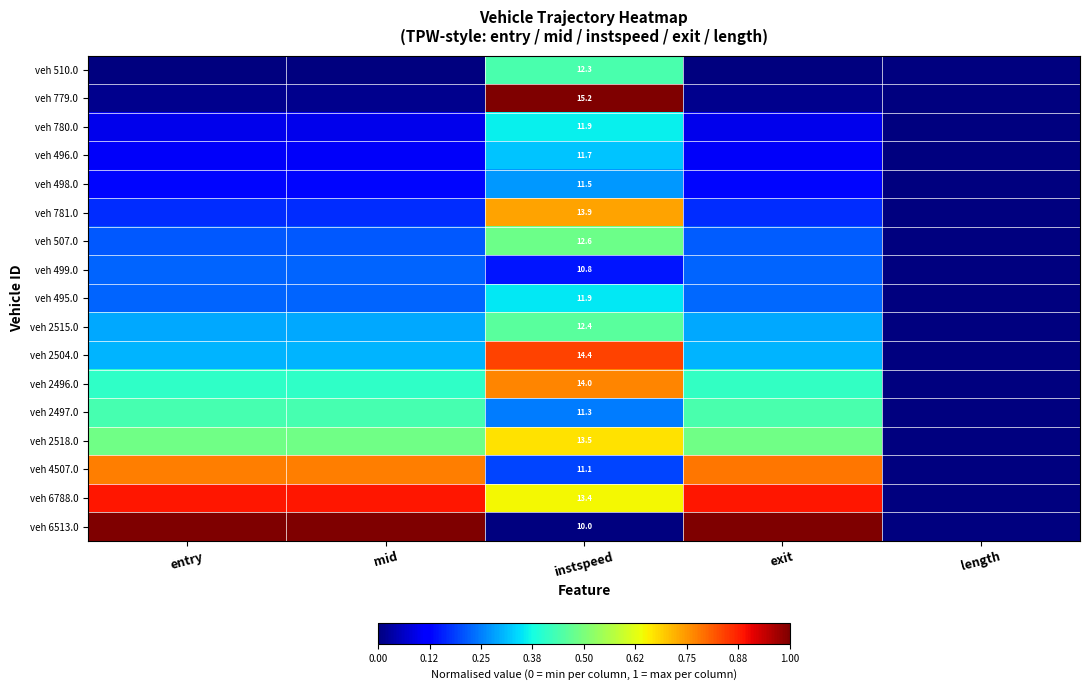

The value of veh 6788.0 at mid is 0.4. True or false?

False